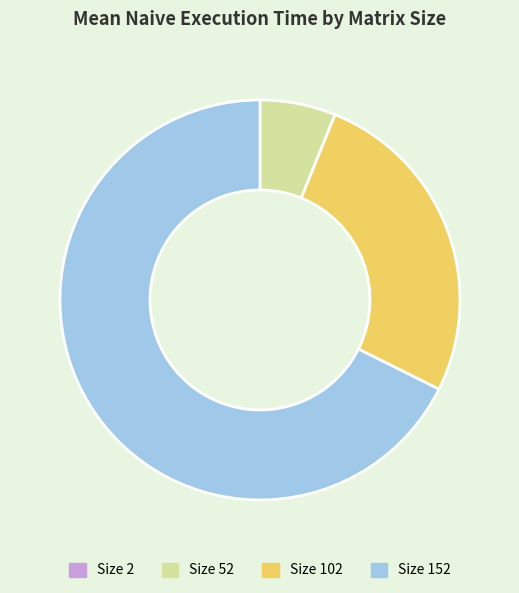

Combined, do Size 102 and Size 152 account for over 50%?

Yes